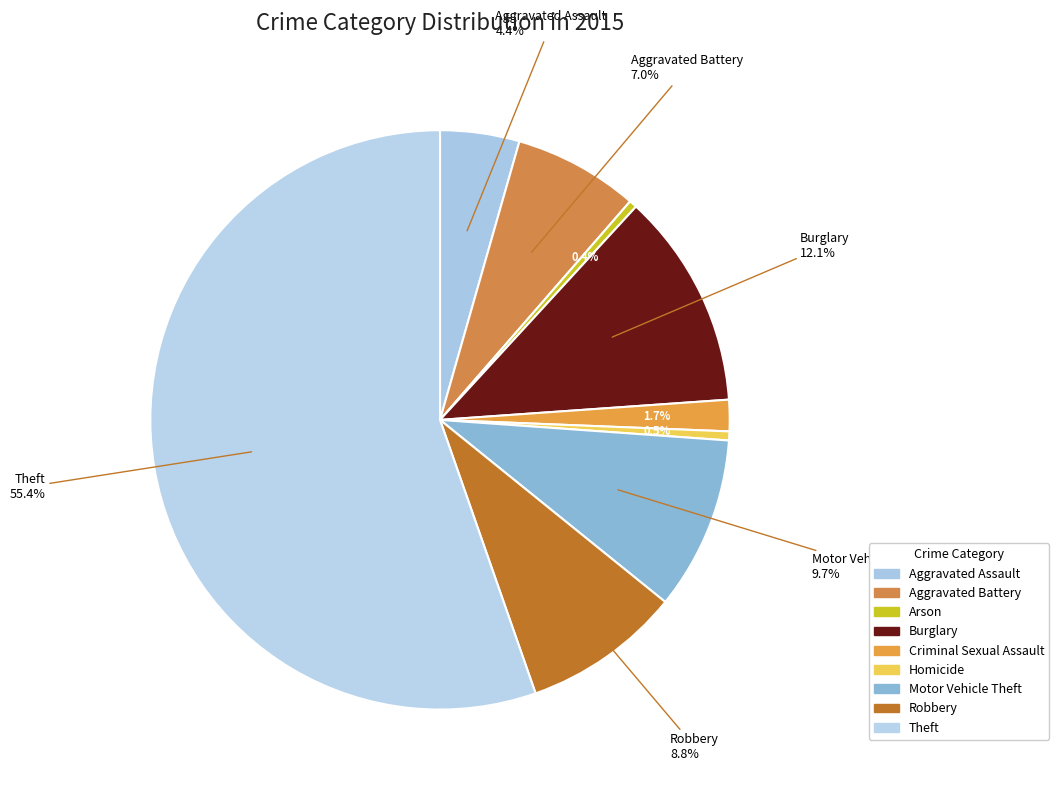

Count the number of slices in the pie.

9